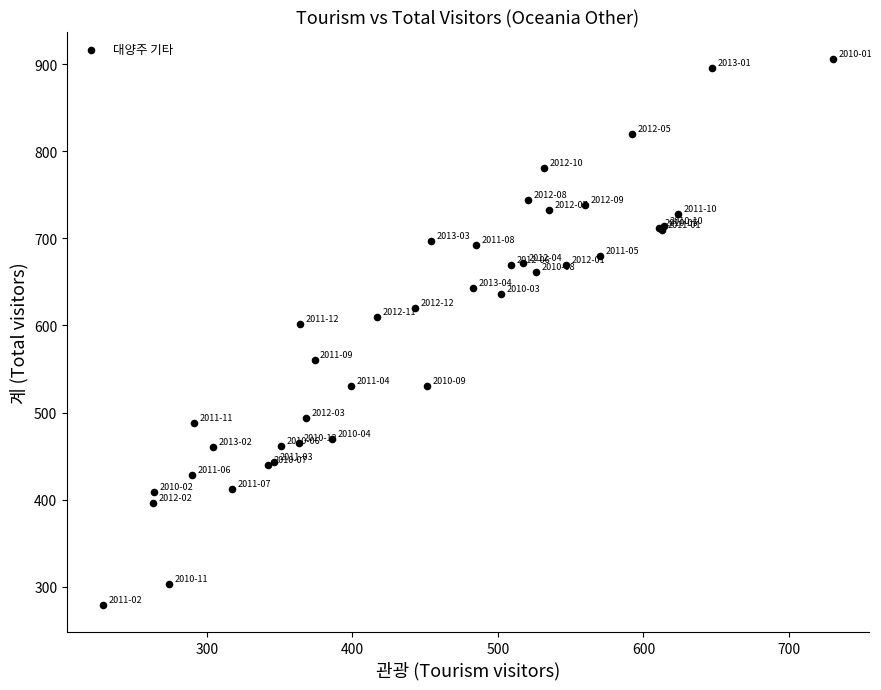

What Y value in the scatter plot is closest to 592?

602